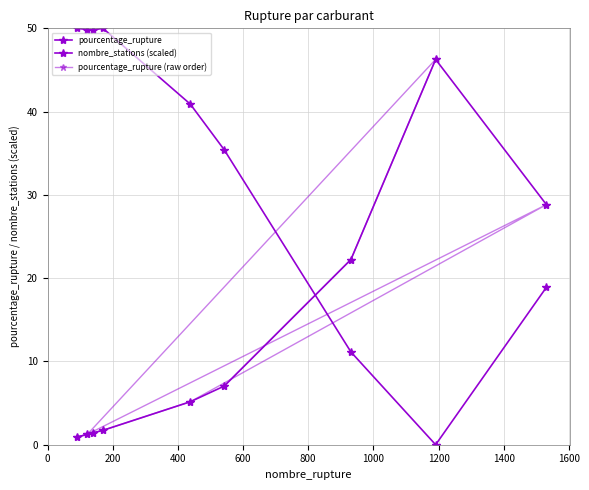

True or false: pourcentage_rupture has more than 2 points higher than both neighbors.

False